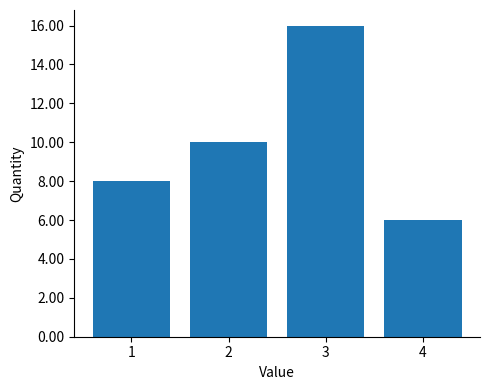

Reading left to right, list every bar in this chart as the range it spans on the x-axis followed by its height. The values are not printed on the chart, so give them approximately, as read against the axis.

0.5 to 1.5: 8
1.5 to 2.5: 10
2.5 to 3.5: 16
3.5 to 4.5: 6